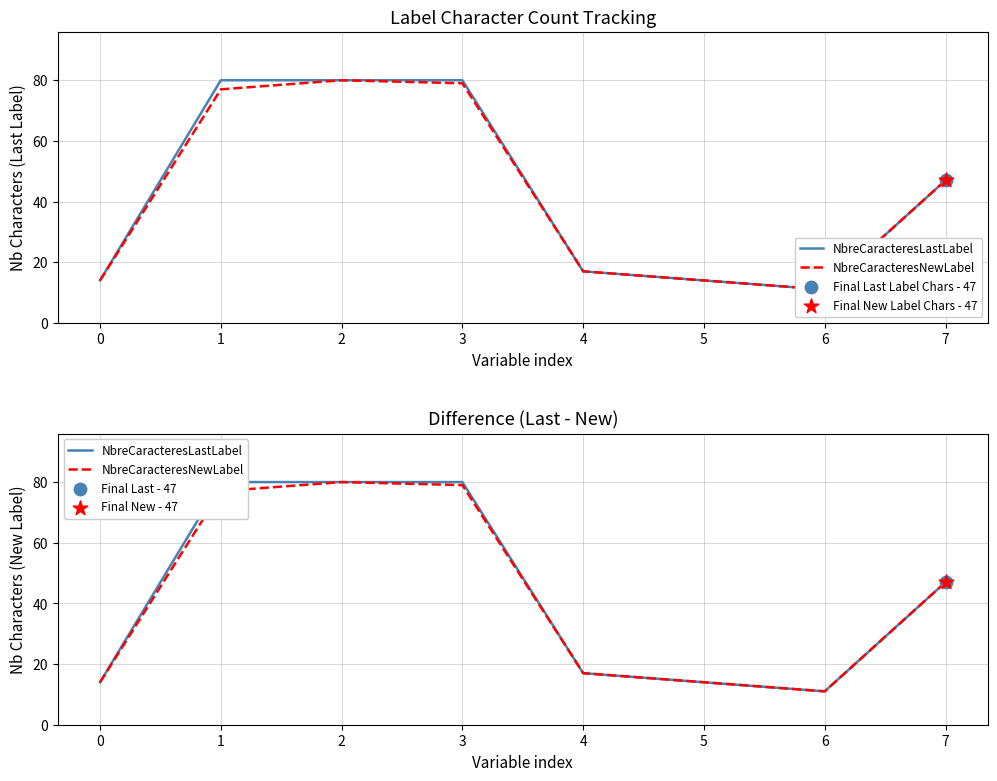

Which series reaches the minimum Y coordinate?

NbreCaracteresLastLabel